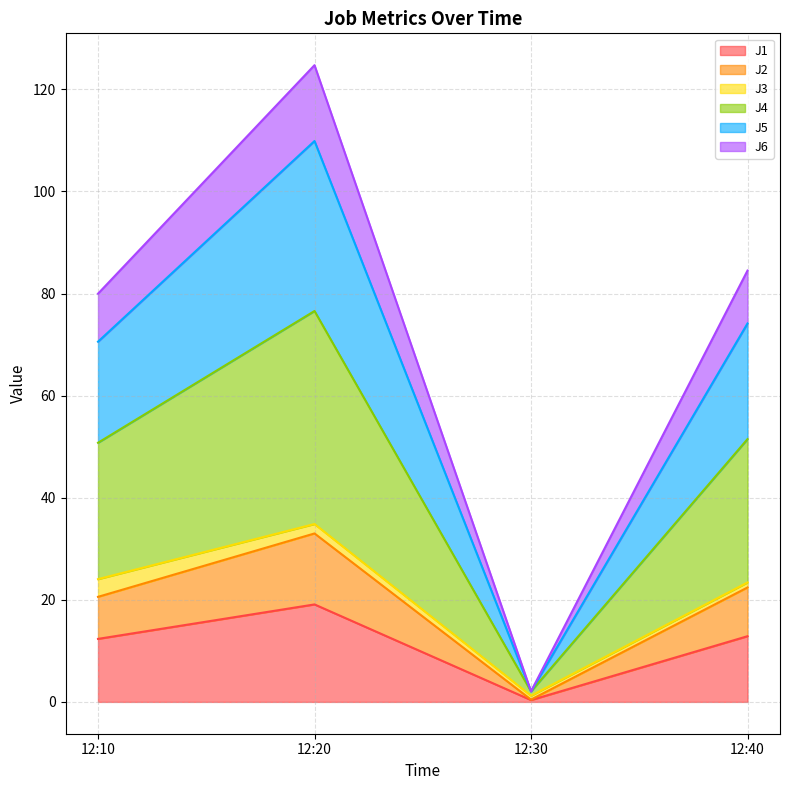

At how many categories does at least one series exceed 27?

3